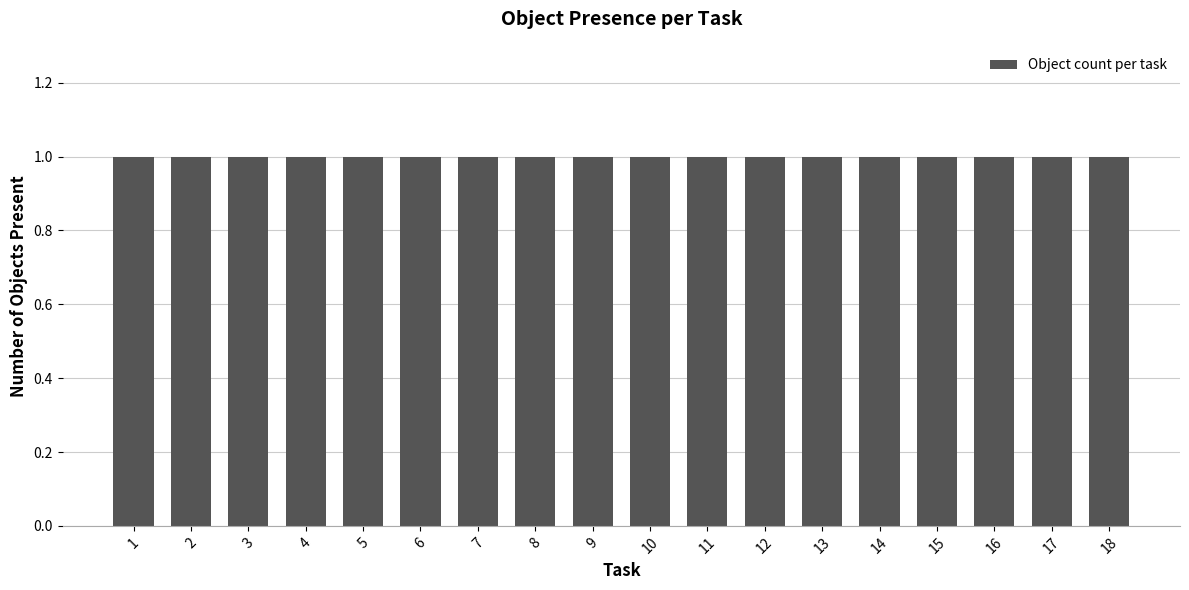

How many bars are there in total?

18